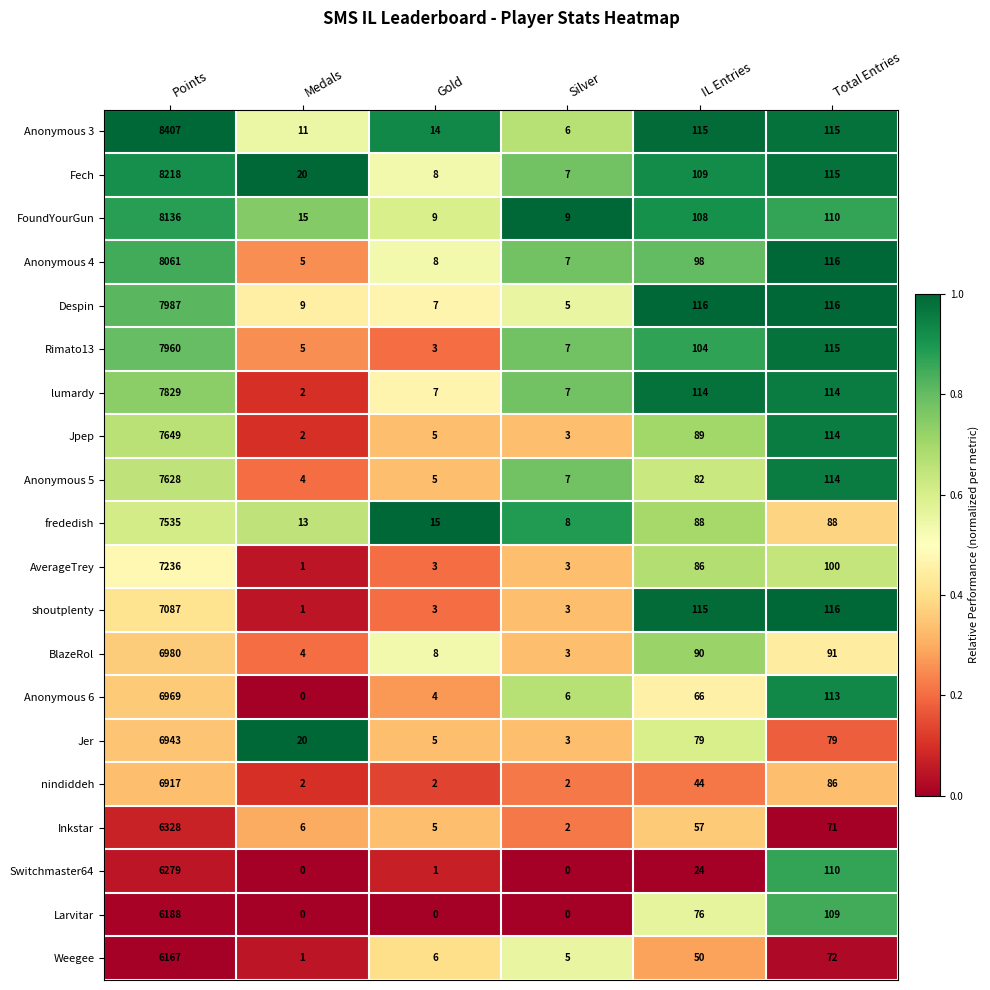

How many series are shown in this chart?

20